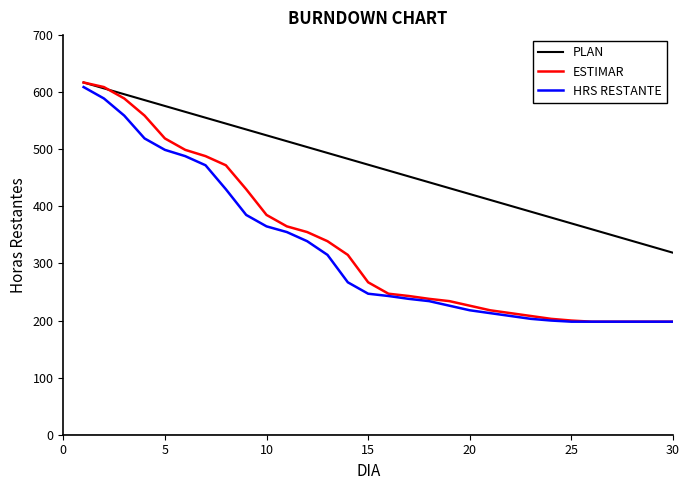

Which series has the largest range (max minus min)?

ESTIMAR